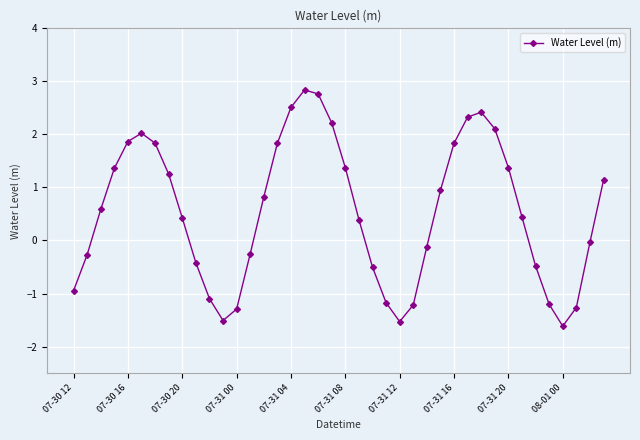

What is the maximum value shown in the chart?

2.8